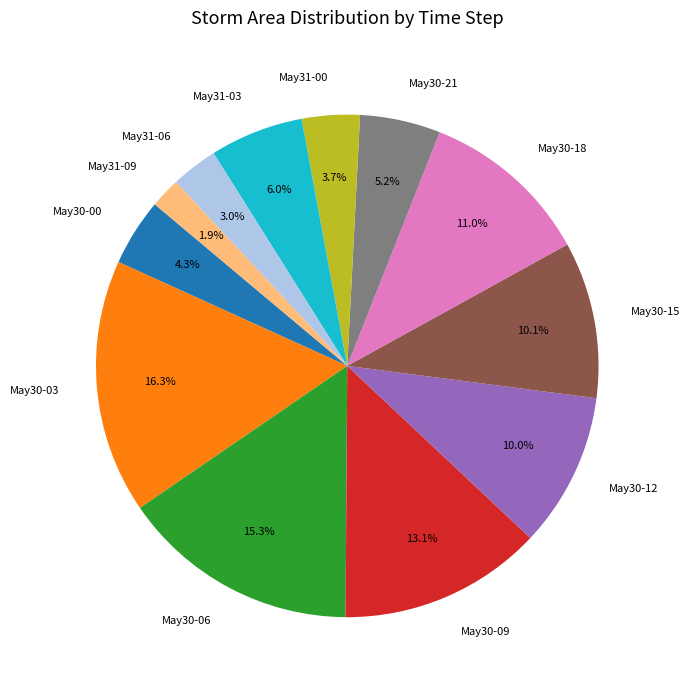

To the nearest percent, what is the average slice percentage?

8%